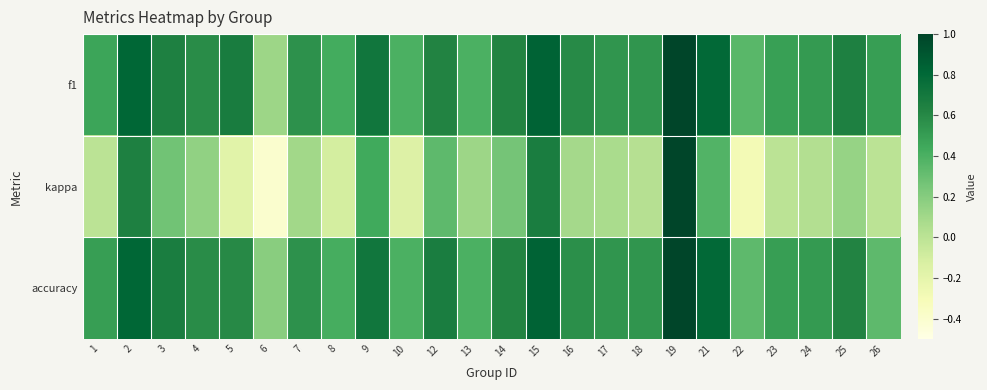

What is the total value across all series at 6?

-0.1